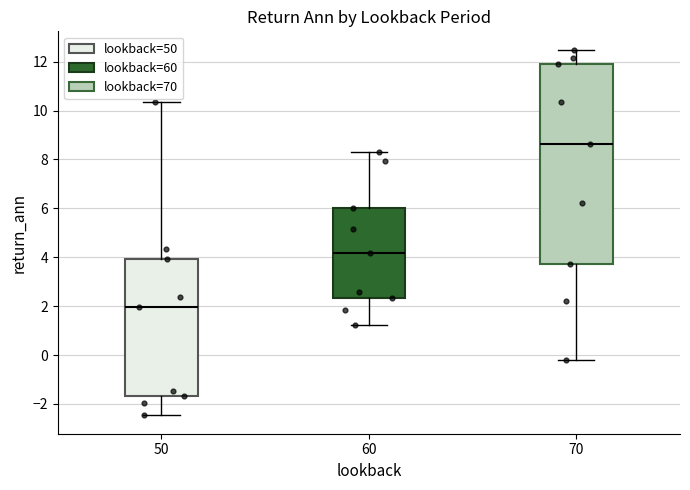

Where is the upper edge of the box at x = 50 on the y-axis? The values are not printed on the chart, so give them approximately, as read against the axis.

4.0